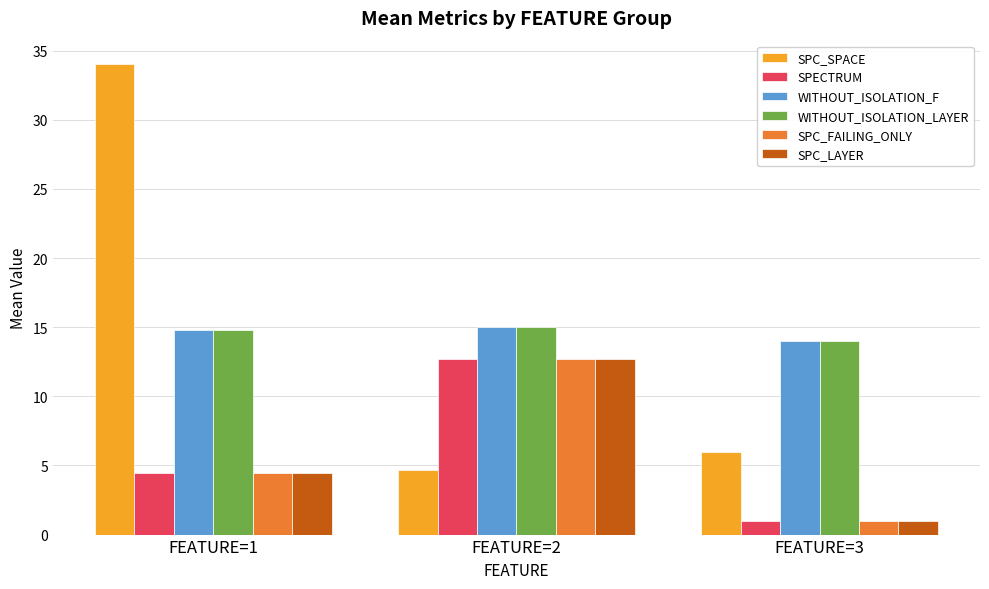

What is the difference between the SPECTRUM values at FEATURE=1 and FEATURE=2?

8.2